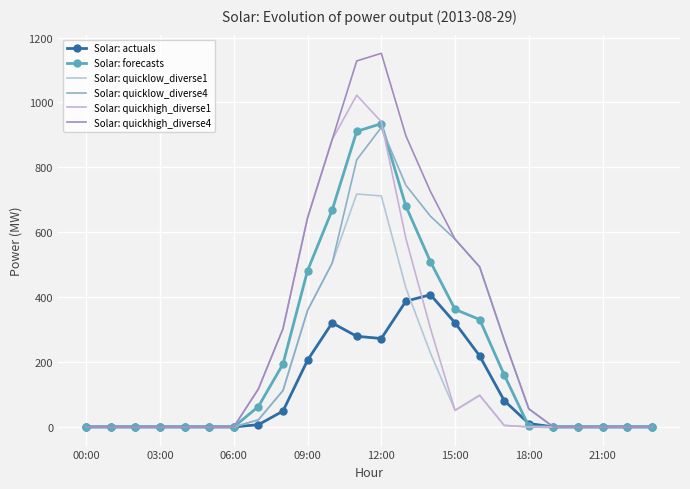

How many values in the Solar: forecasts series are below 1?

12